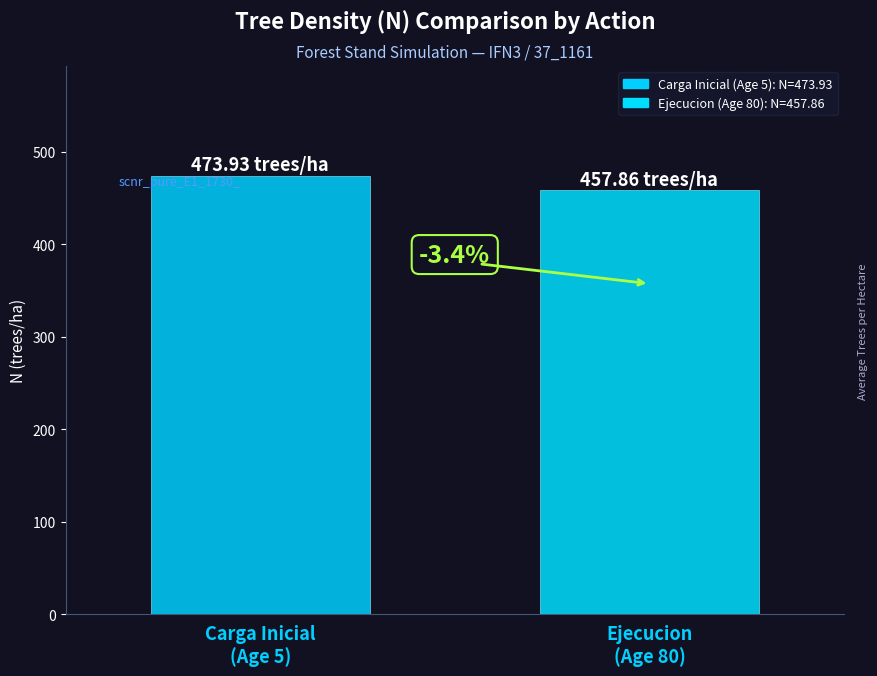

The value at Edad 10 is 713.9. True or false?

False